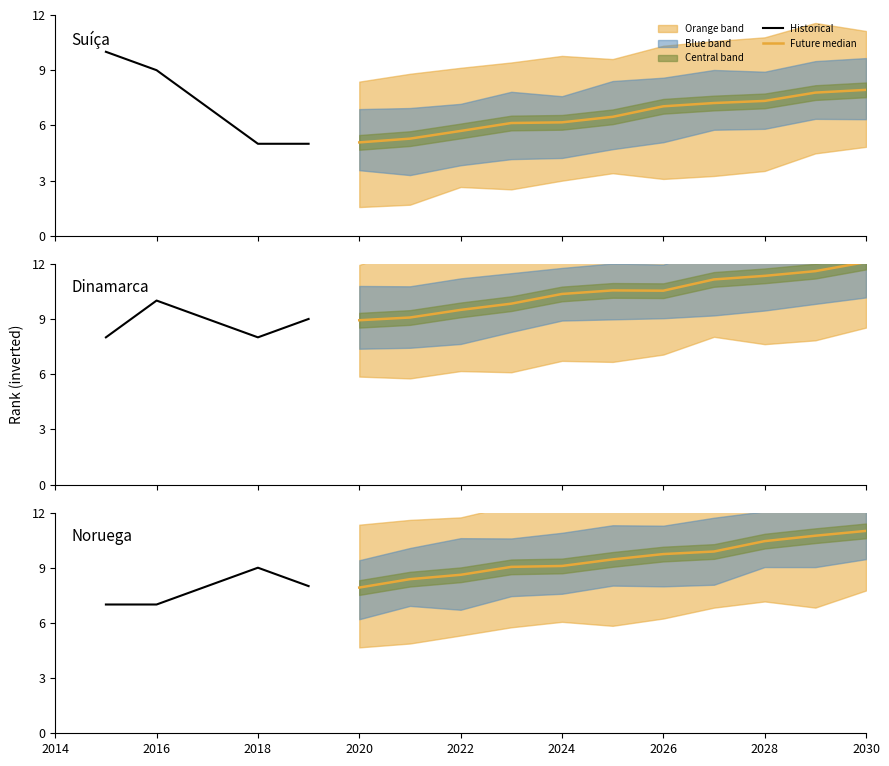

Does the chart have visible grid lines?

No